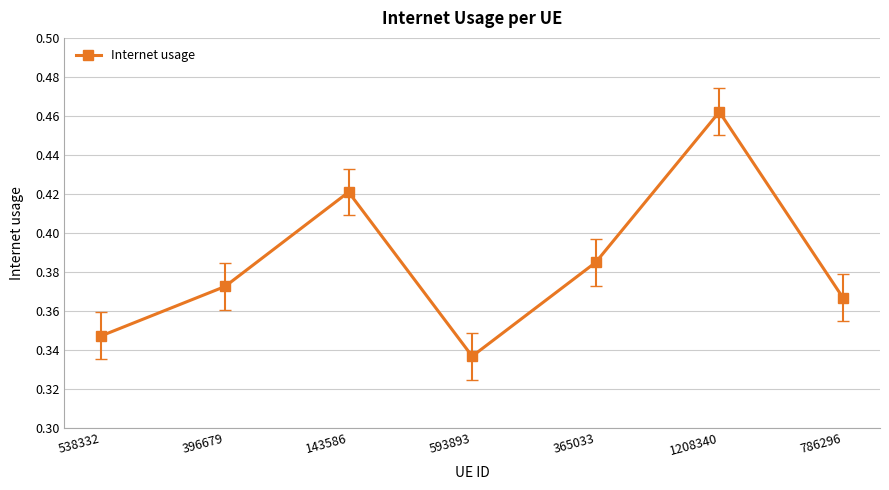

What is the difference between the values at 365033 and 1208340?

0.1